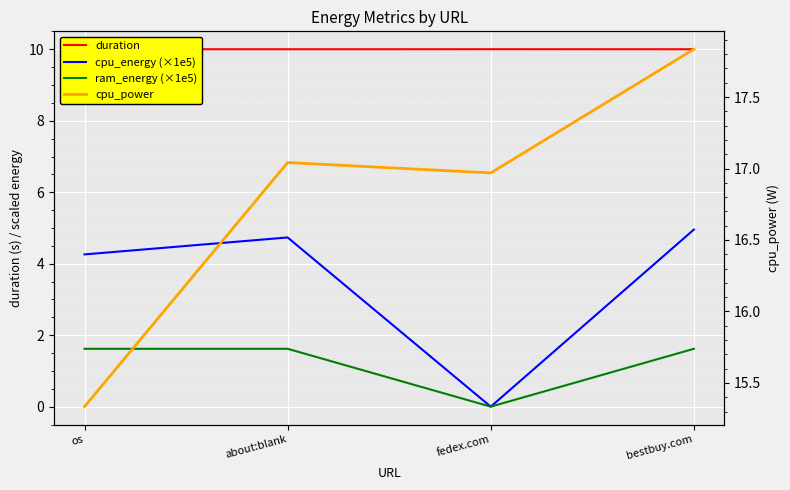

What is the approximate value of cpu_energy (×1e5) at about:blank?

4.7